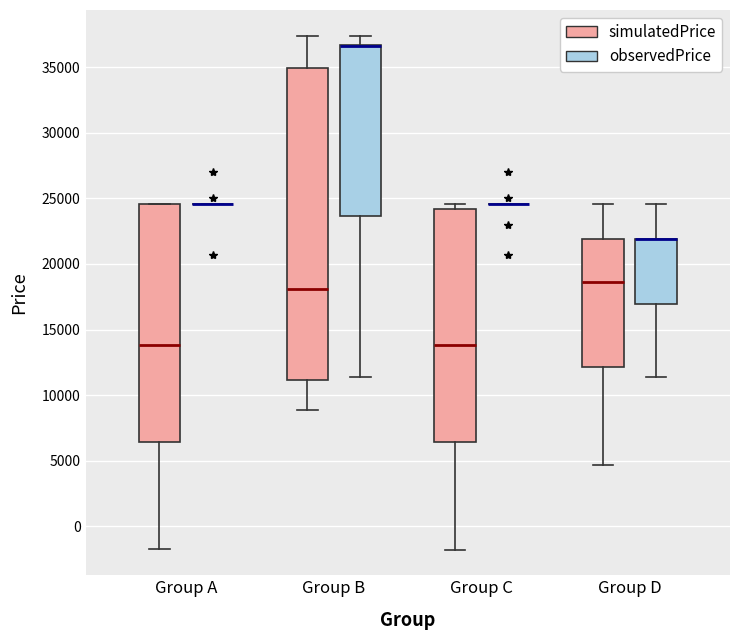

Reading left to right, transcribe this box plot: for each box, give where its median line is, the range the box spans, and where its two whiskers end, as read against the y-axis. The values are not printed on the chart, so give them approximately, as read against the axis.

Group A (simulatedPrice): median 14000, box 6500 to 24500, whiskers -1500 to 24500
Group A (observedPrice): box collapsed to a line at 24500, whiskers 24500 to 24500
Group B (simulatedPrice): median 18000, box 11000 to 35000, whiskers 9000 to 37500
Group B (observedPrice): median 36500 (drawn on the box's upper edge), box 23500 to 36500, whiskers 11500 to 37500
Group C (simulatedPrice): median 14000, box 6500 to 24000, whiskers -2000 to 24500
Group C (observedPrice): box collapsed to a line at 24500, whiskers 24500 to 24500
Group D (simulatedPrice): median 18500, box 12000 to 22000, whiskers 4500 to 24500
Group D (observedPrice): median 22000 (drawn on the box's upper edge), box 17000 to 22000, whiskers 11500 to 24500